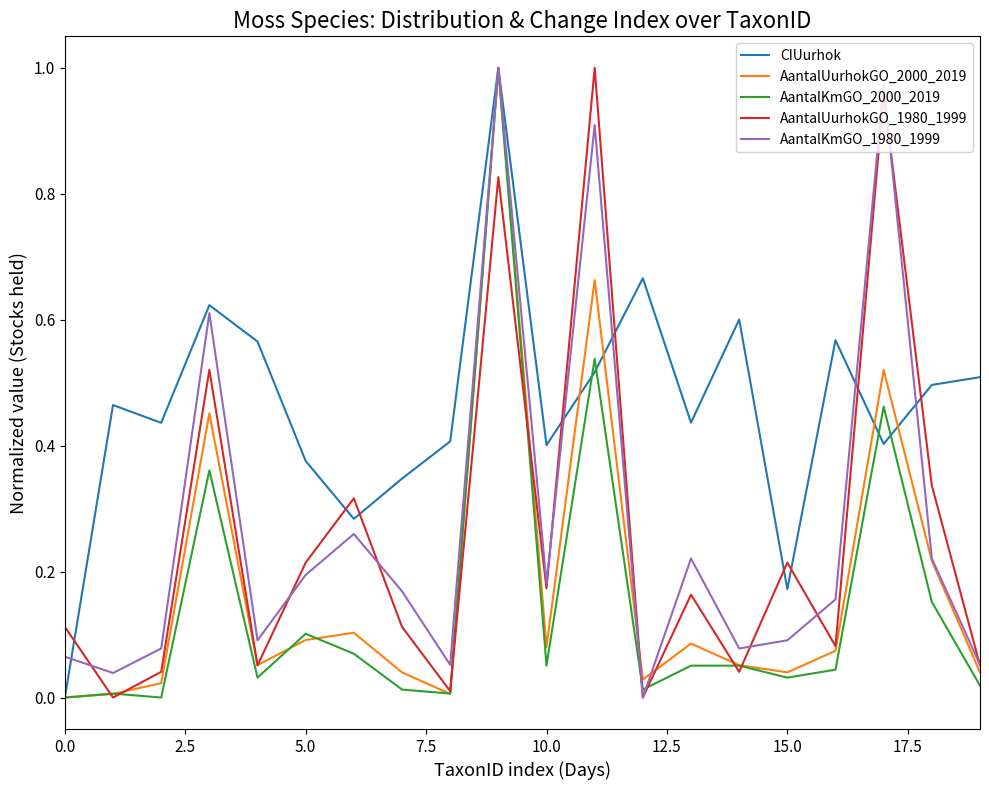

How many times do CIUurhok and AantalUurhokGO_1980_1999 cross each other?

9